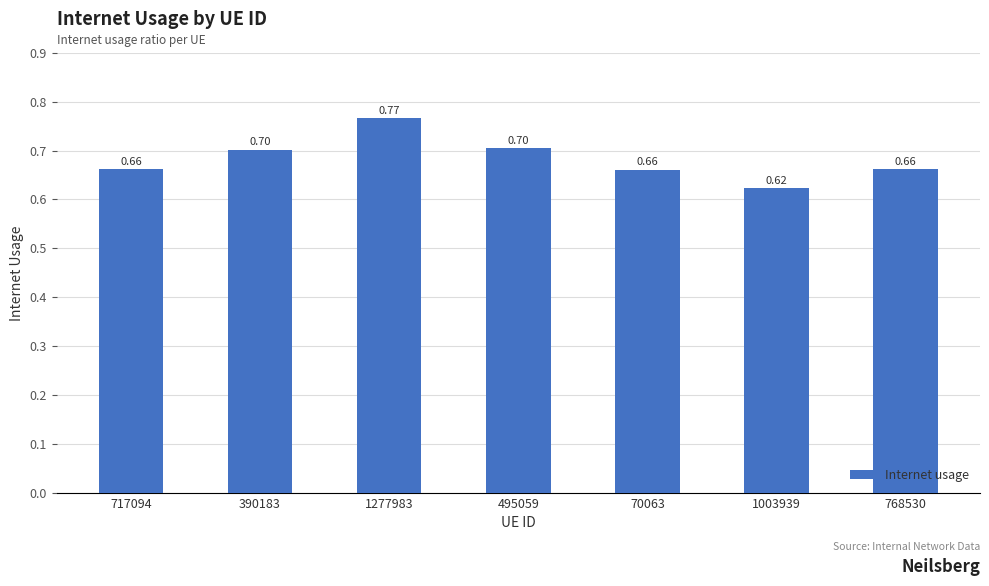

Which has a higher value, 1003939 or 495059?

495059